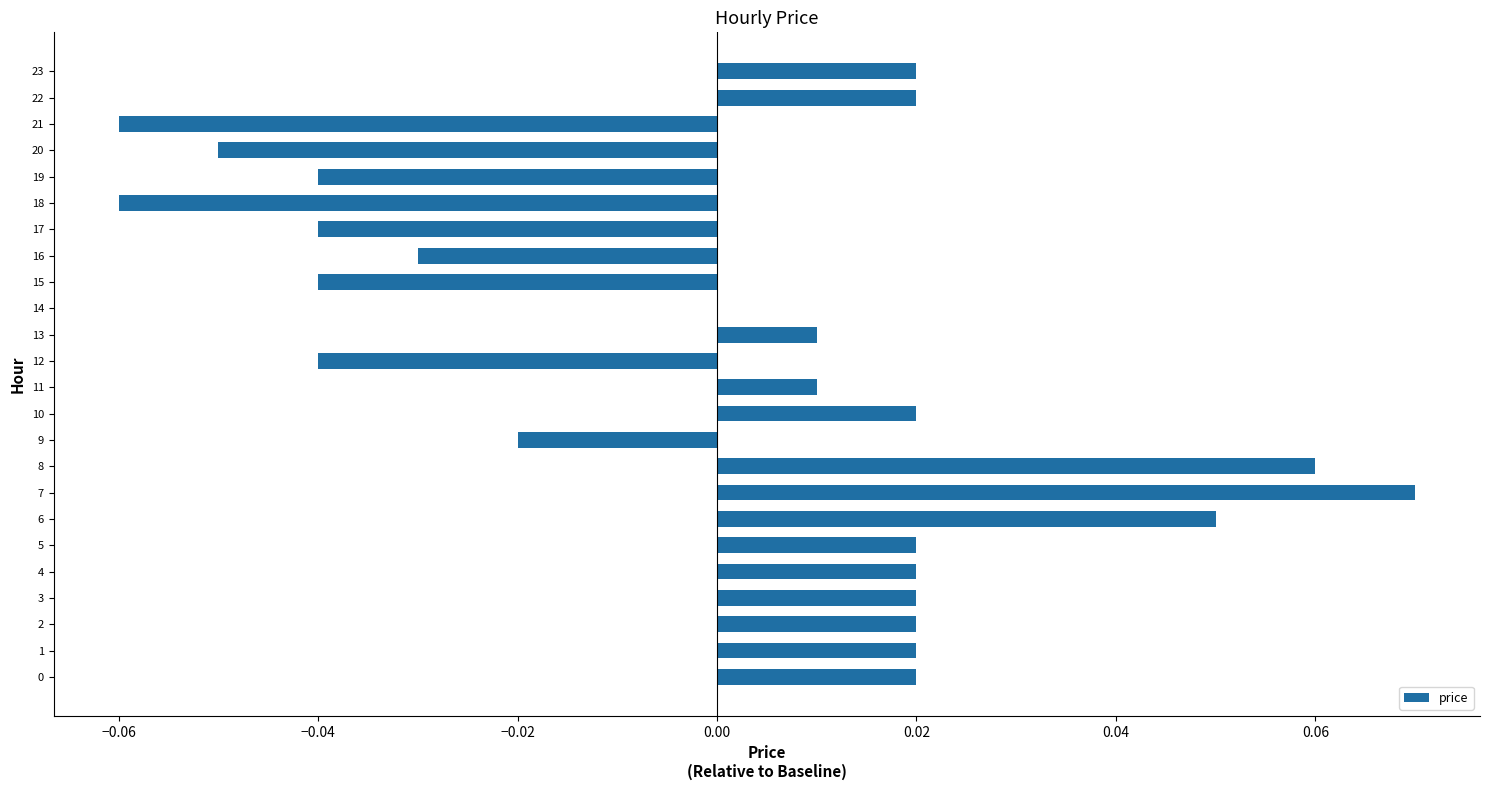

Are the bars grouped side by side (vs. stacked)?

No